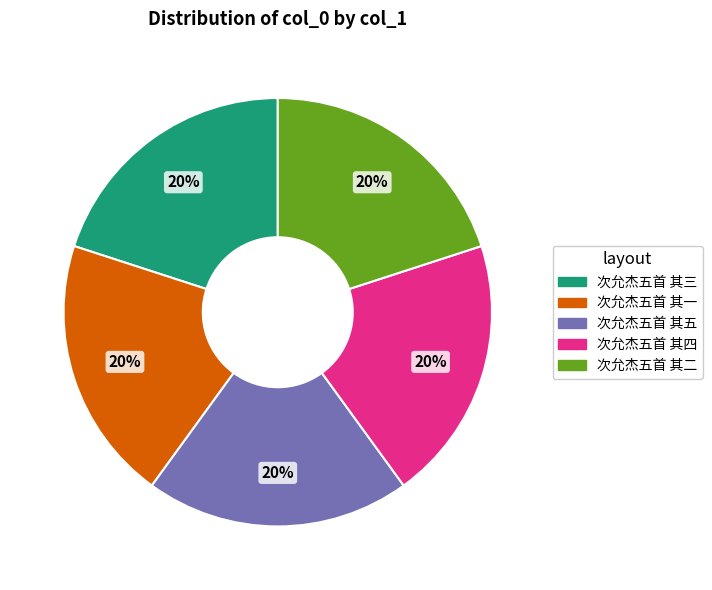

Is 次允杰五首 其二 the majority of the pie?

No